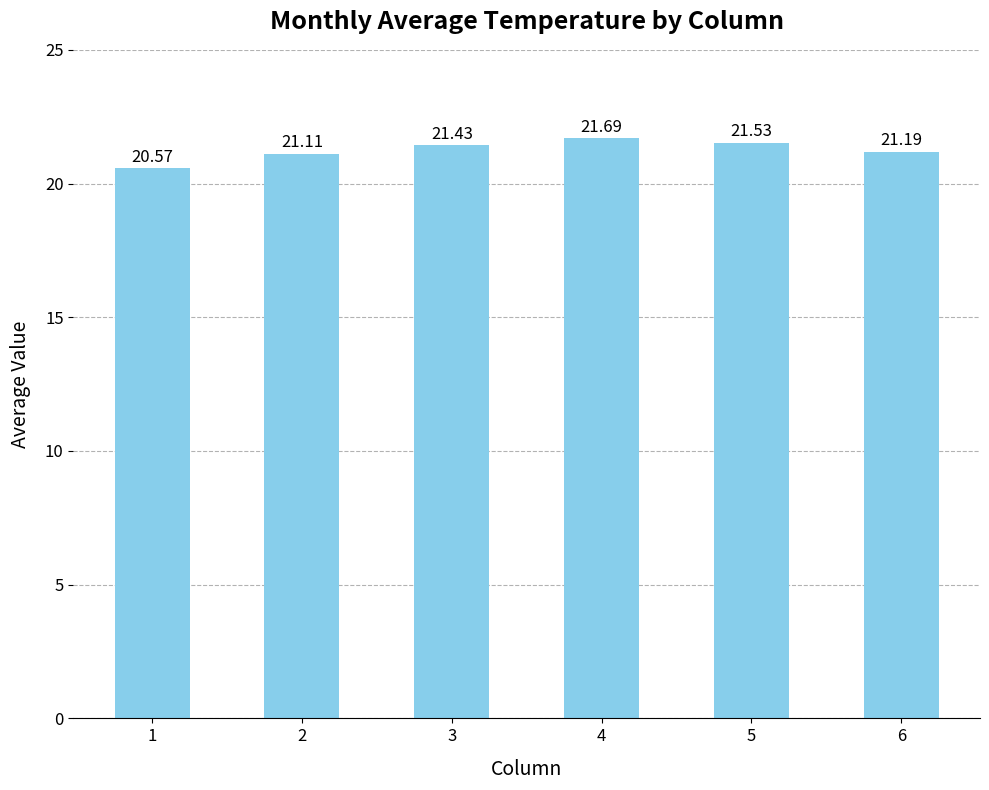

How many data points are above 21?

5